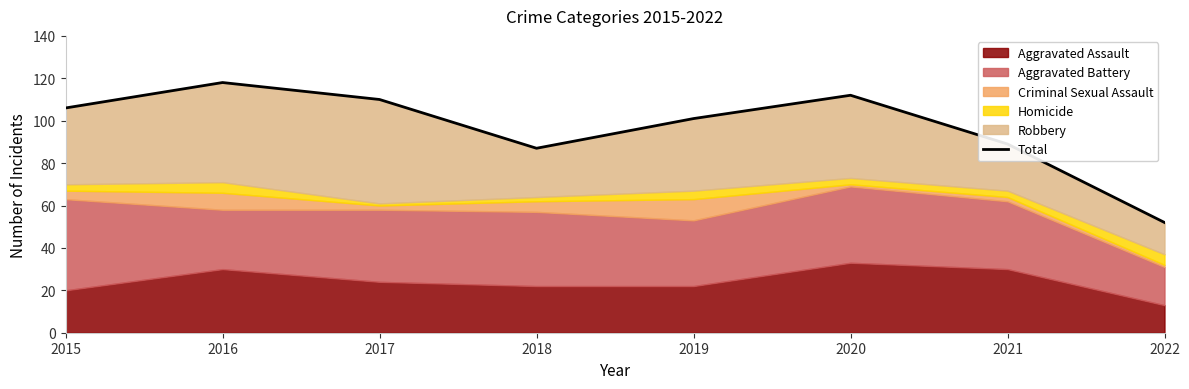

True or false: the data shows 28 at 2021.

False